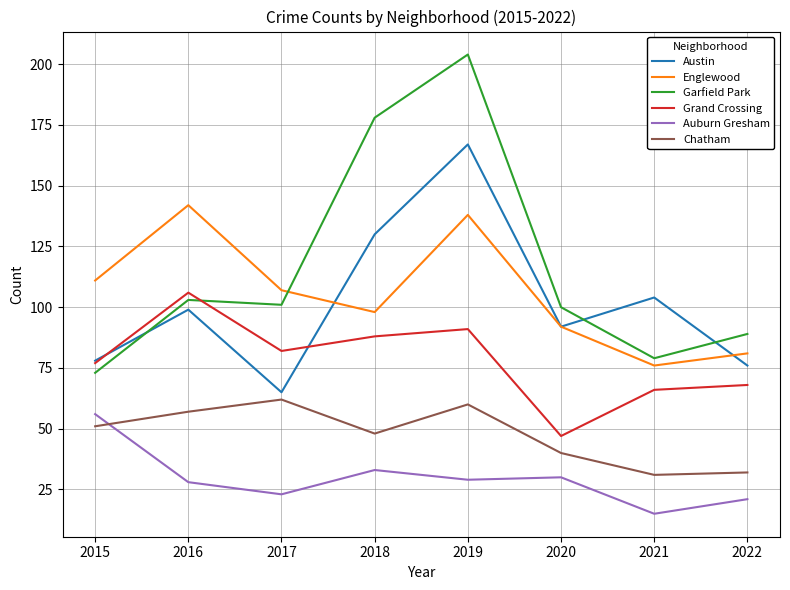

At 2018, list the series in order from smallest to largest.

Auburn Gresham, Chatham, Grand Crossing, Englewood, Austin, Garfield Park